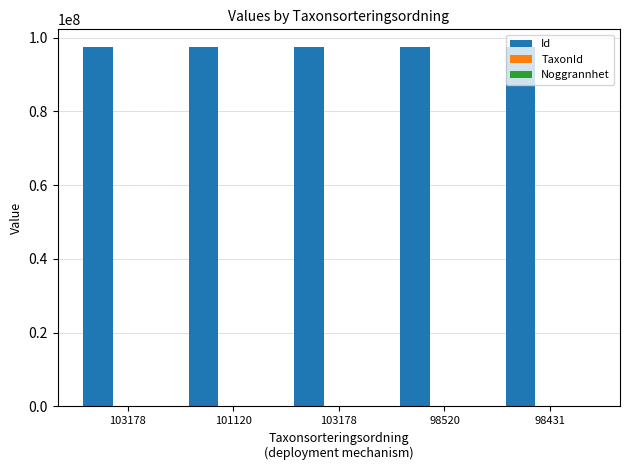

Are the bars grouped side by side (vs. stacked)?

Yes